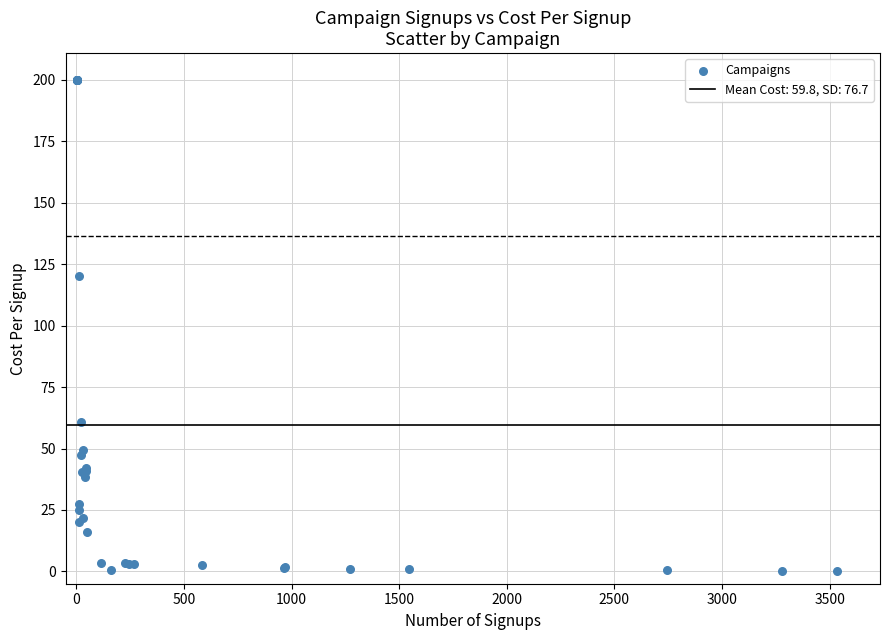

What Y value in the scatter plot is closest to 100?

120.0